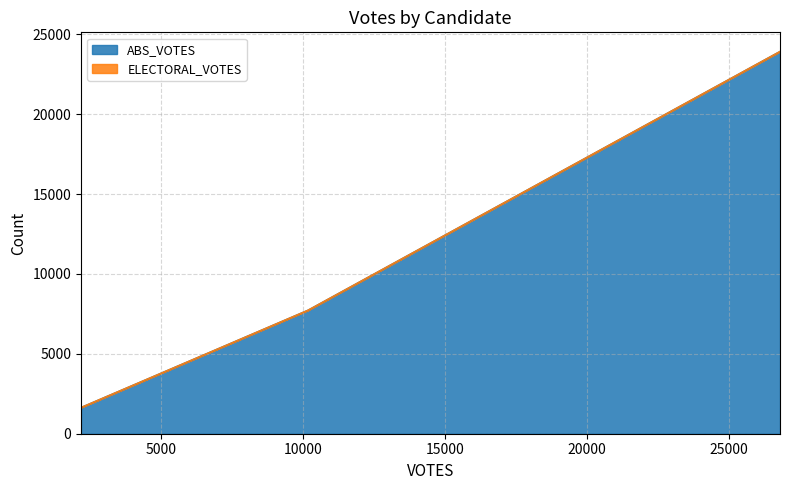

What are all the series names shown in the legend?

ABS_VOTES, ELECTORAL_VOTES